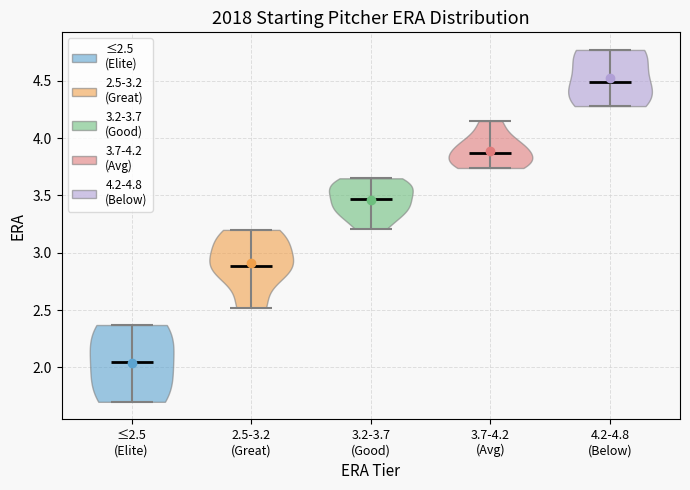

Reading left to right, read every violin against the y-axis: where its median line is, and the lowest and highest points it reaches. The values are not printed on the chart, so give them approximately, as read against the axis.

≤2.5 (Elite): median line 2.05, lowest point 1.70, highest point 2.35
2.5-3.2 (Great): median line 2.90, lowest point 2.50, highest point 3.20
3.2-3.7 (Good): median line 3.45, lowest point 3.20, highest point 3.65
3.7-4.2 (Avg): median line 3.90, lowest point 3.75, highest point 4.15
4.2-4.8 (Below): median line 4.50, lowest point 4.30, highest point 4.75